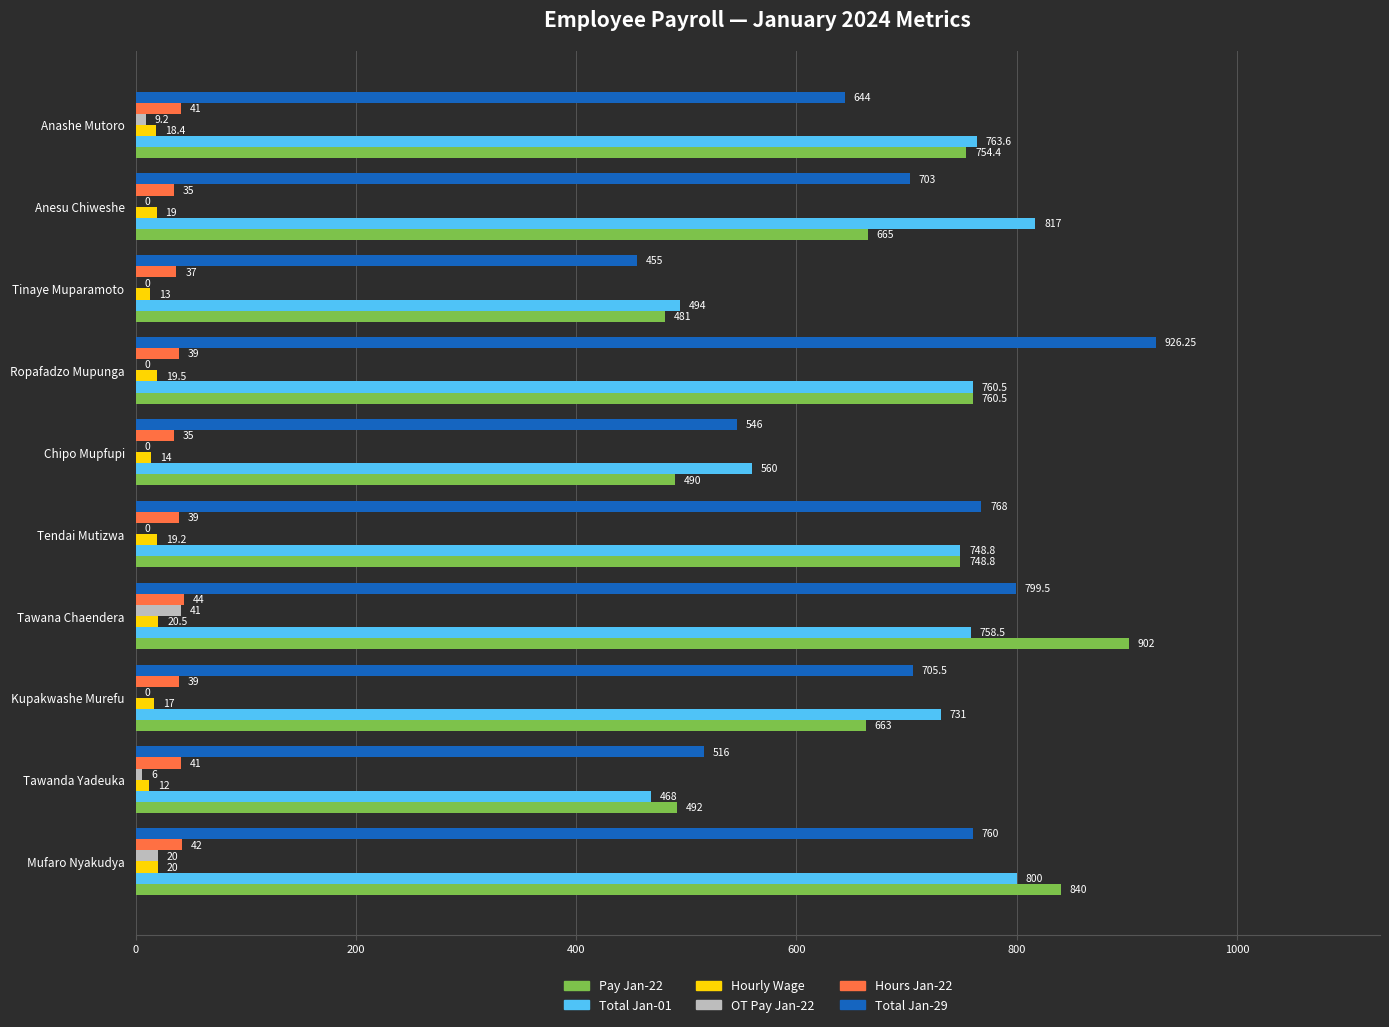

At which category is the sum across all series the highest?

Tawana Chaendera